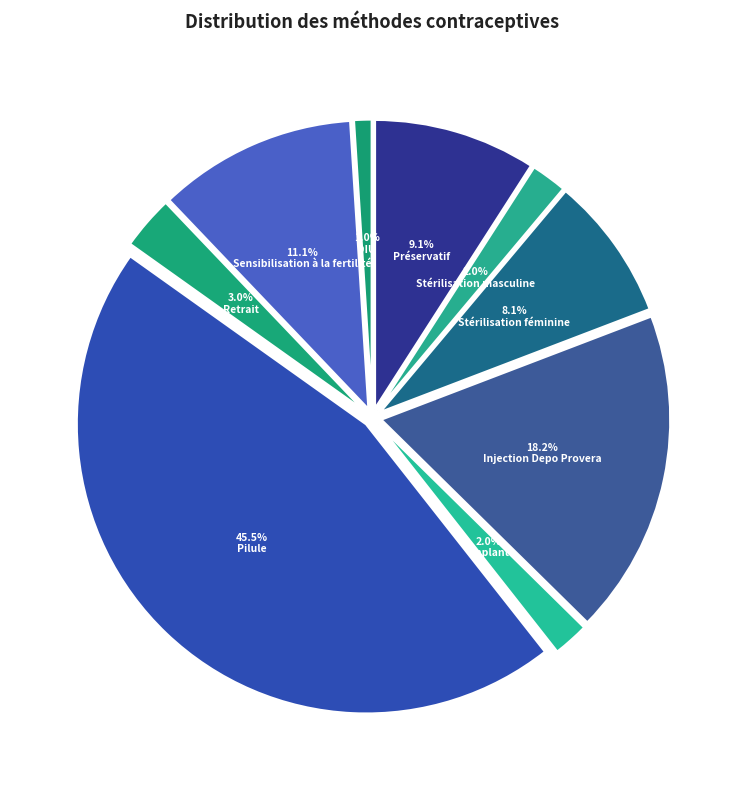

Between Retrait and Stérilisation masculine, which is larger?

Retrait